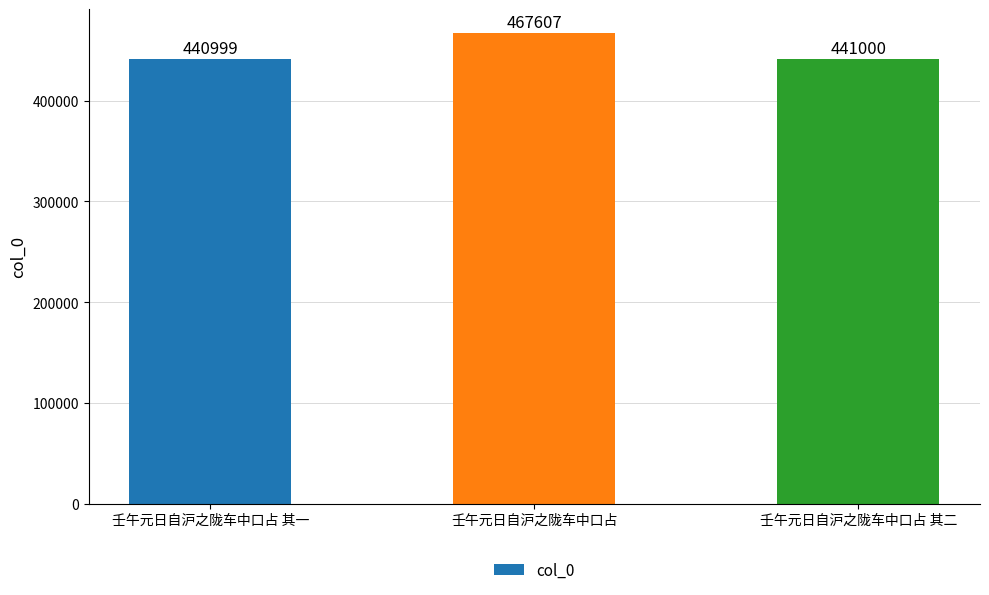

What is the label of the 1st bar from the left?

壬午元日自沪之陇车中口占 其一